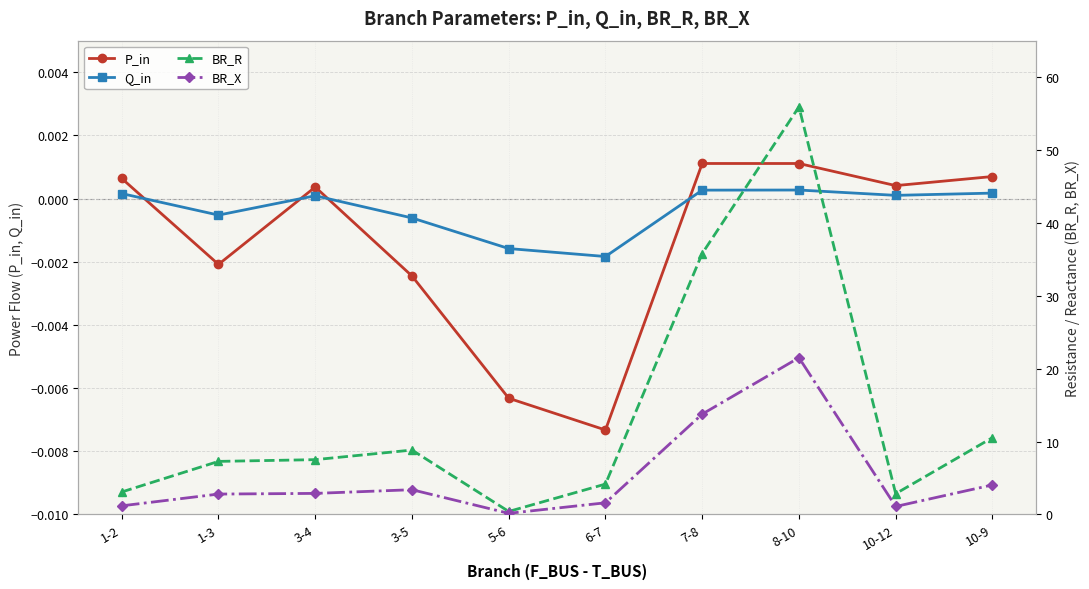

What is the average value of the BR_R series?

13.6